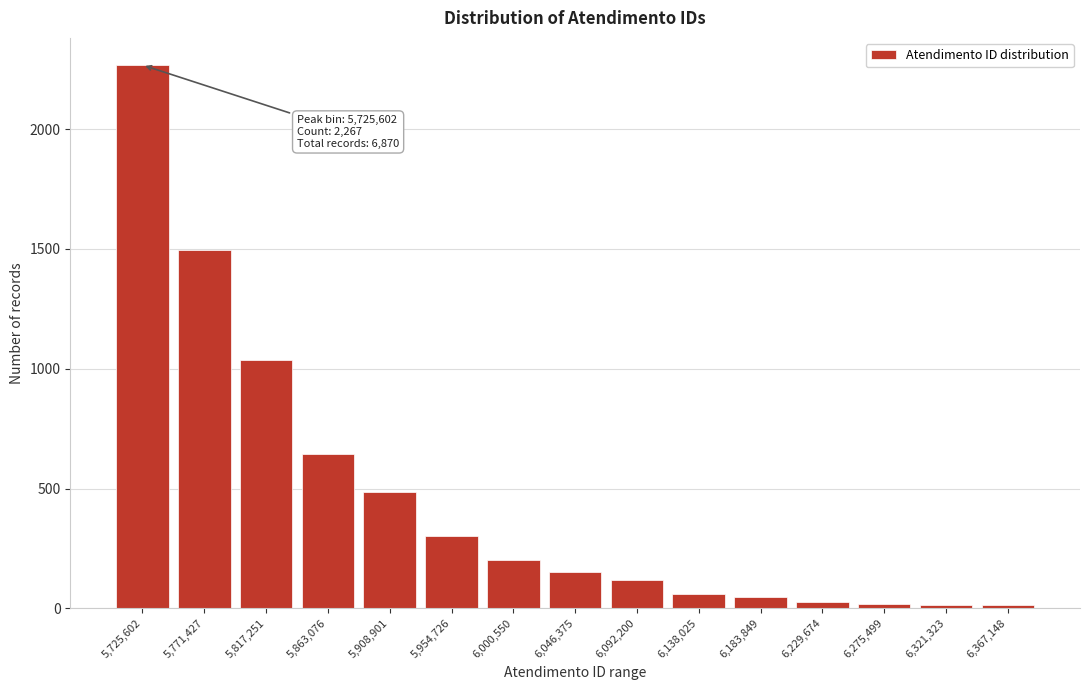

Which category has the highest value across all series?

5,725,602